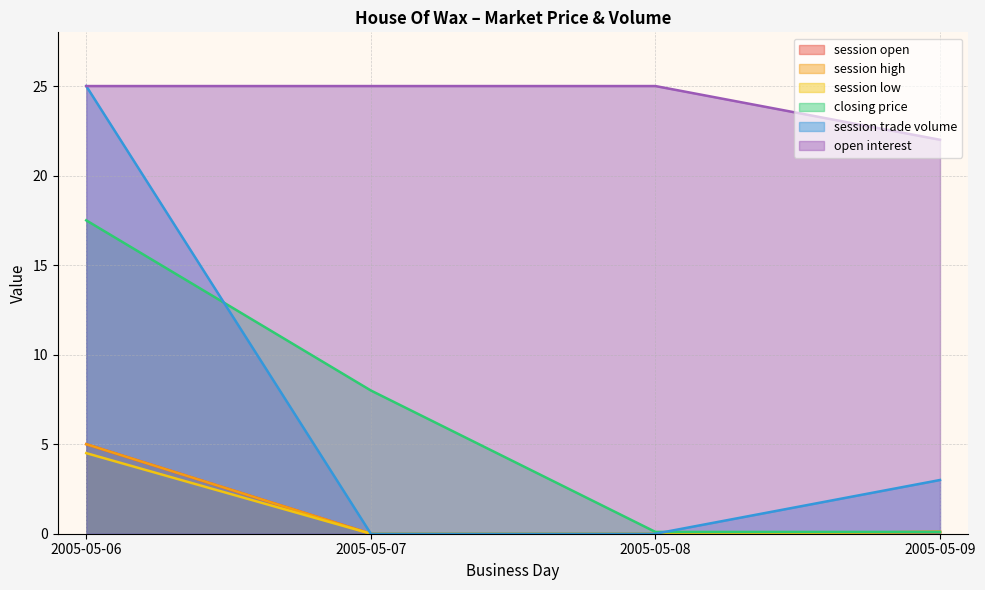

Which series has the largest range (max minus min)?

session trade volume